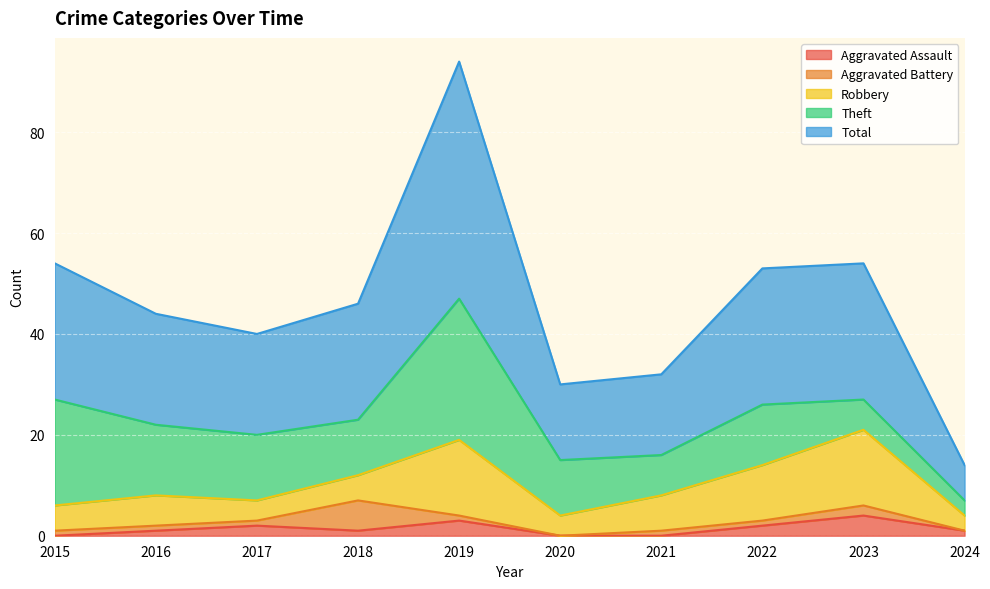

At which category is the sum across all series the highest?

2019